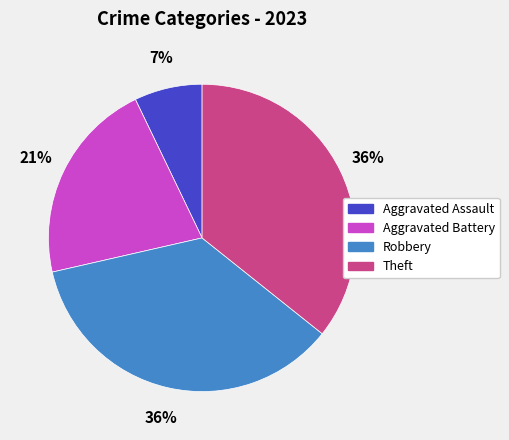

To the nearest percent, what is the difference between the Aggravated Battery and Aggravated Assault slice percentages?

14%